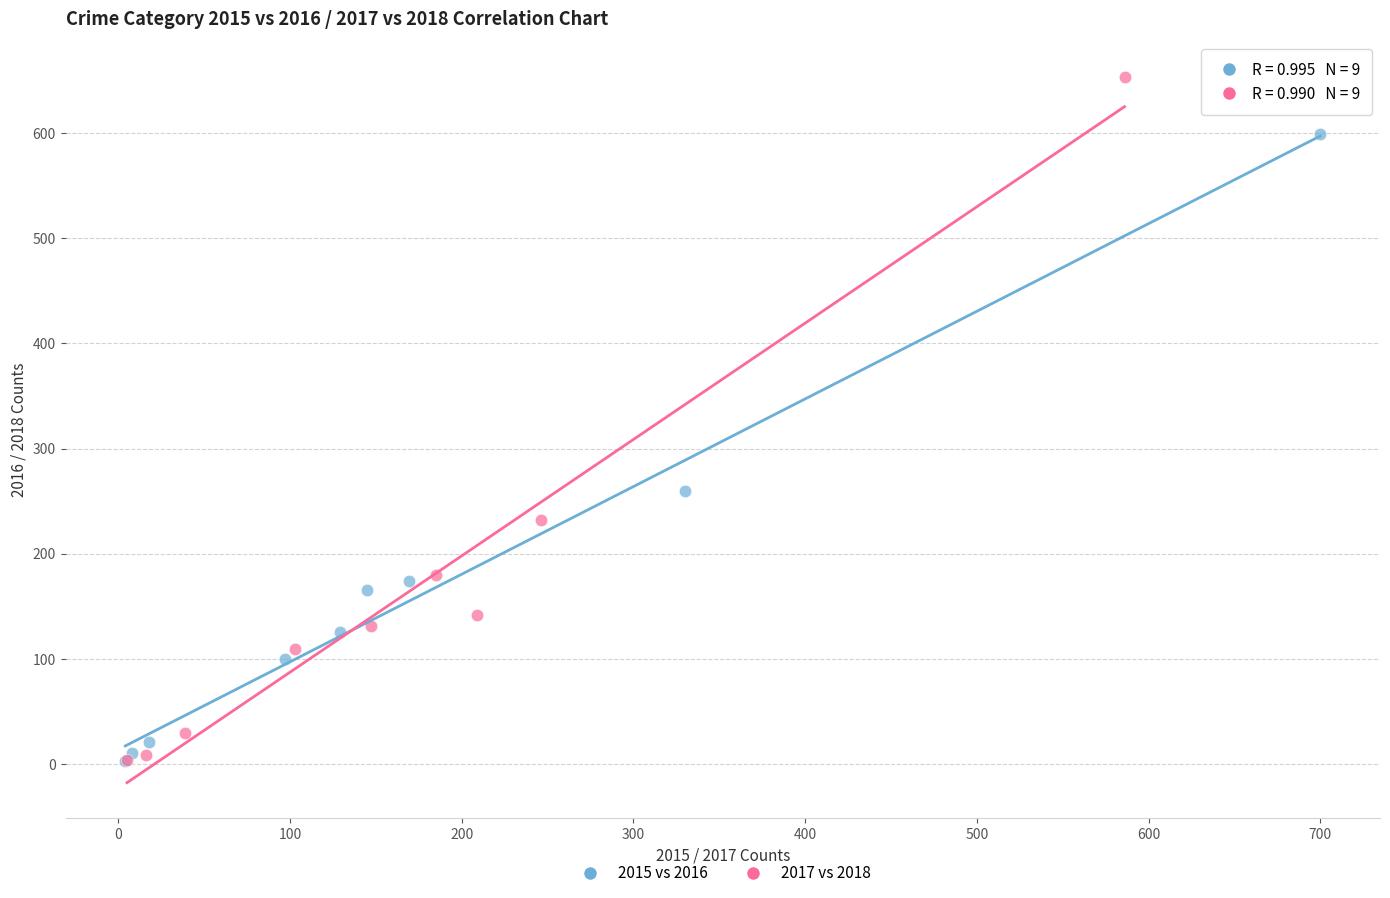

Which series contains the highest Y value?

2017 vs 2018